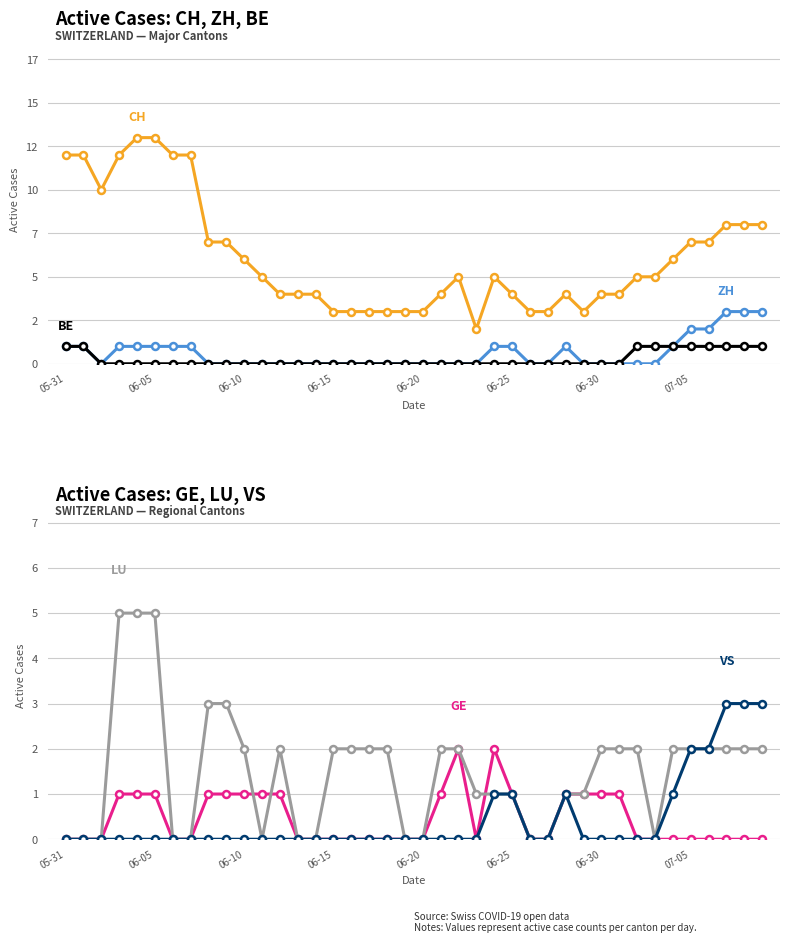

How many data points does each series have?

40